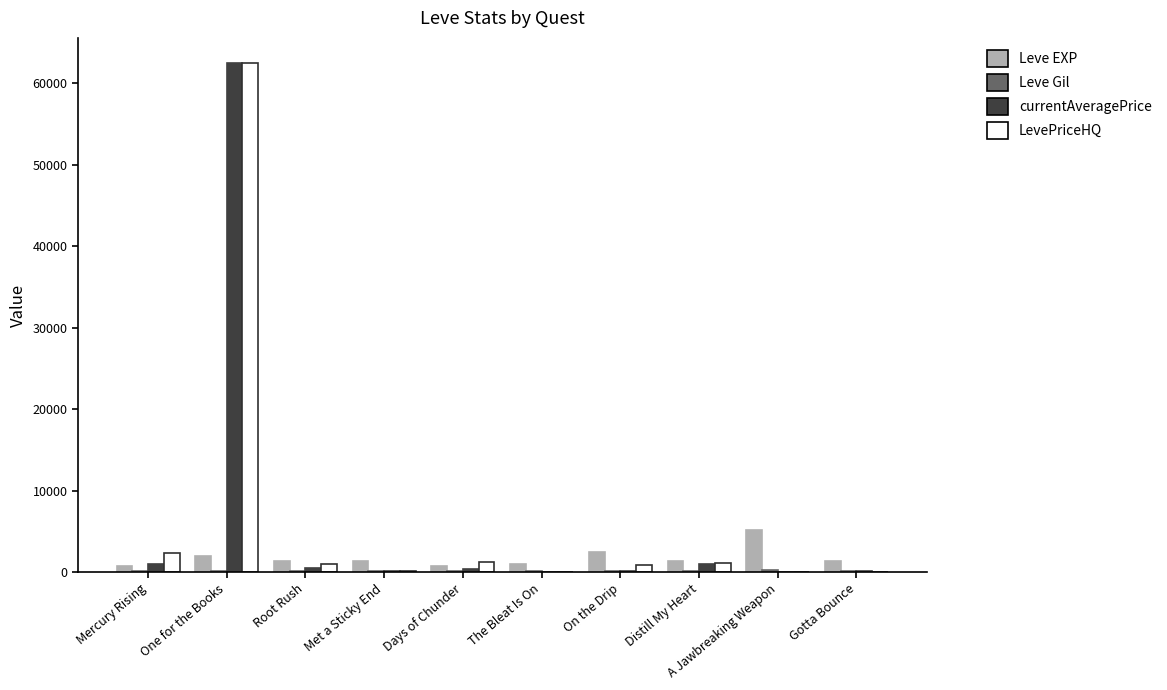

Which series changed the most between Mercury Rising and One for the Books?

currentAveragePrice